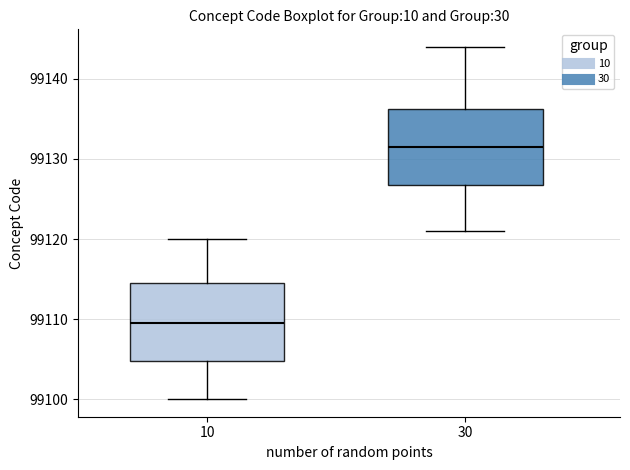

Reading left to right, read every box against the y-axis: the position of its median line, the range the box covers, and the ends of its whiskers. The values are not printed on the chart, so give them approximately, as read against the axis.

10: median 99110, box 99105 to 99115, whiskers 99100 to 99120
30: median 99132, box 99127 to 99136, whiskers 99121 to 99144